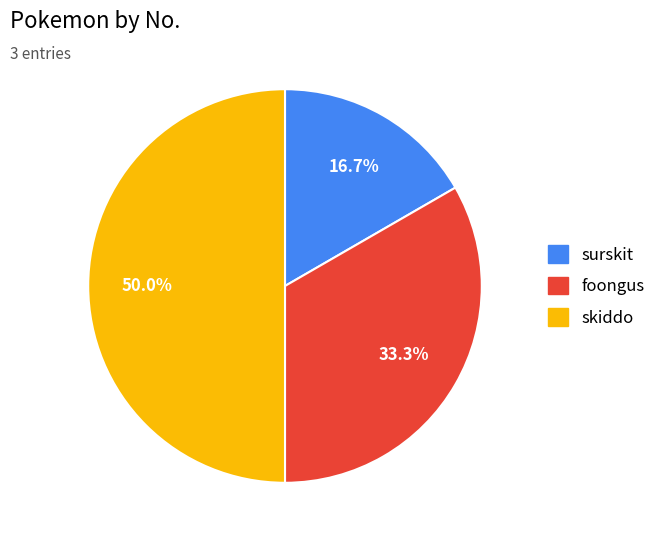

What portion of the pie excludes foongus?

66.7%